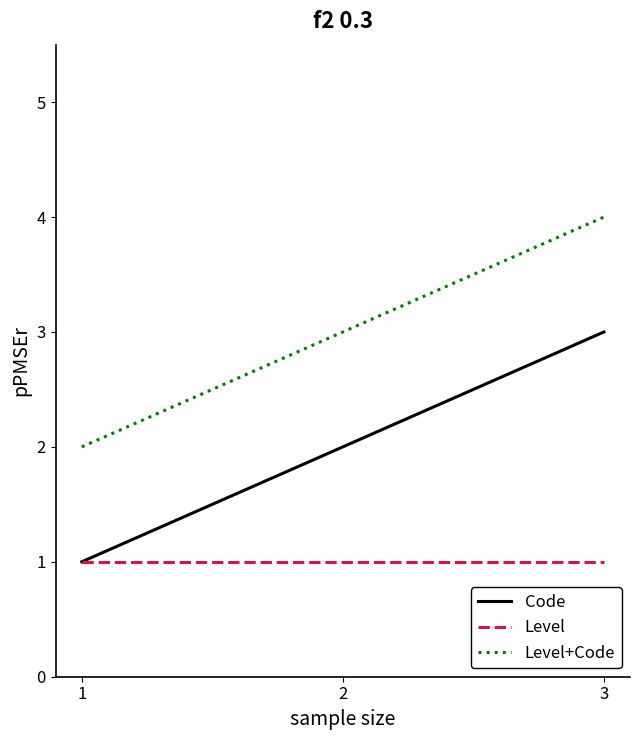

List the series in order of their peak value, highest first.

Level+Code, Code, Level